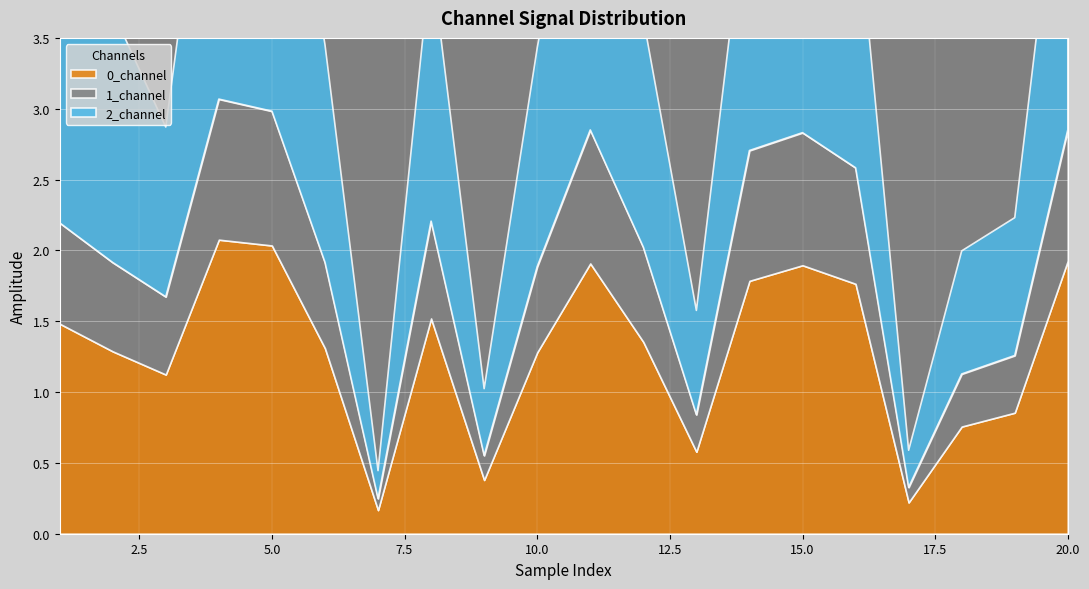

At how many categories does at least one series exceed 1?

14